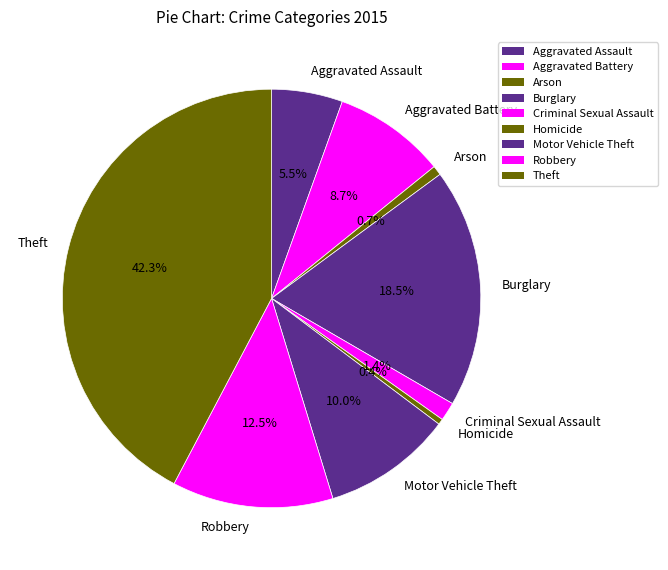

Is Motor Vehicle Theft the majority of the pie?

No